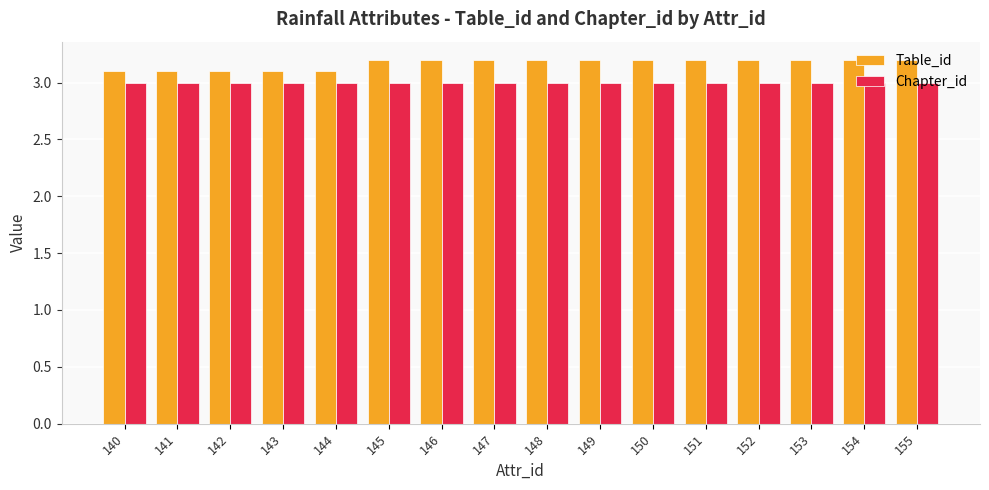

What is the sum of the Chapter_id values at 142 and 146?

6.0